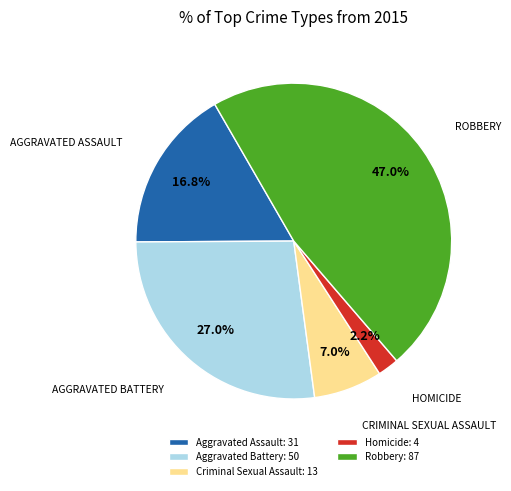

What is the smallest slice in the pie chart?

Homicide